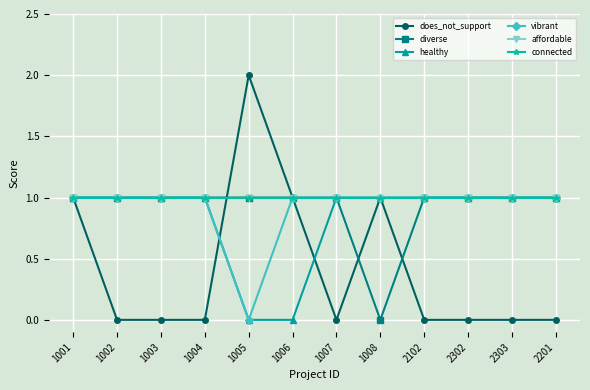

What are all the series names shown in the legend?

does_not_support, diverse, healthy, vibrant, affordable, connected